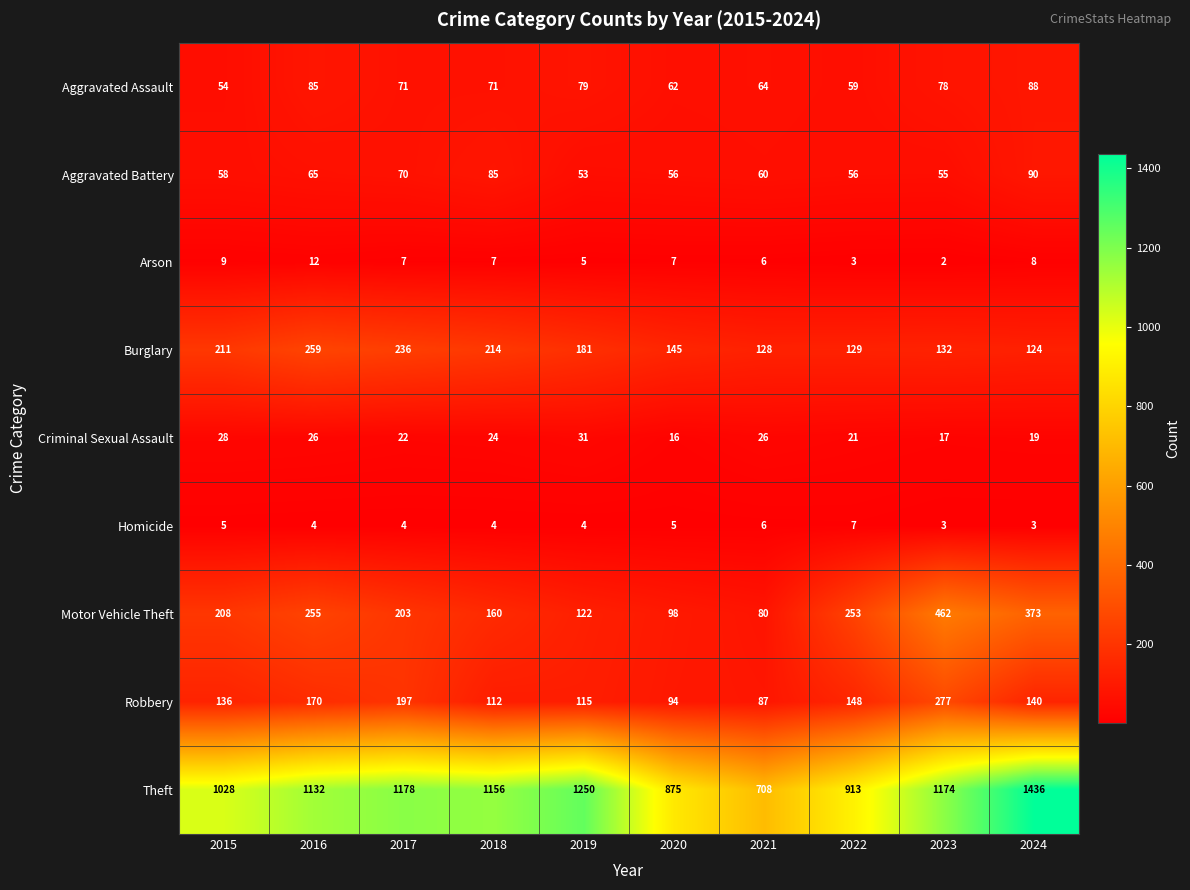

True or false: Criminal Sexual Assault has a value of 28 at 2015.

True